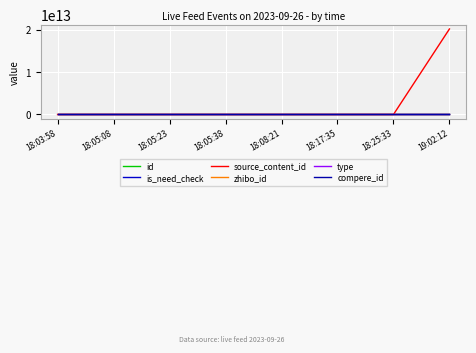

What position from the right is 19:02:12?

1